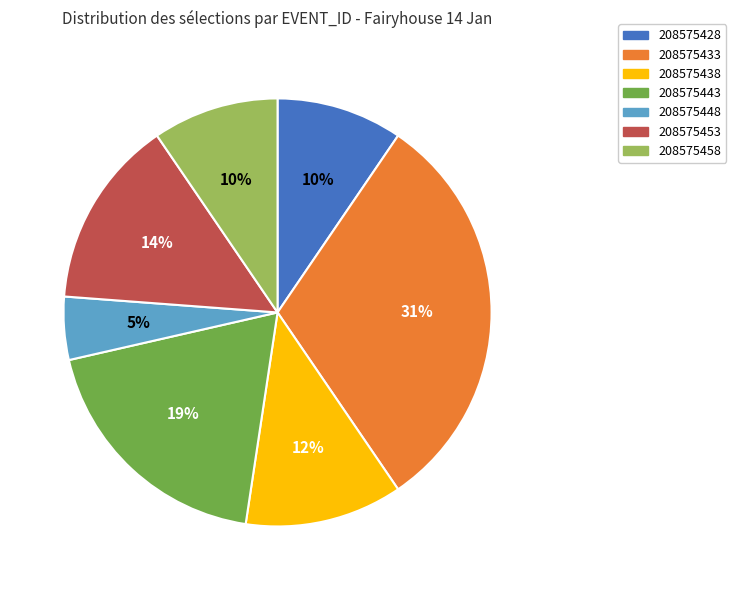

Does 208575443 represent more than half of the total?

No